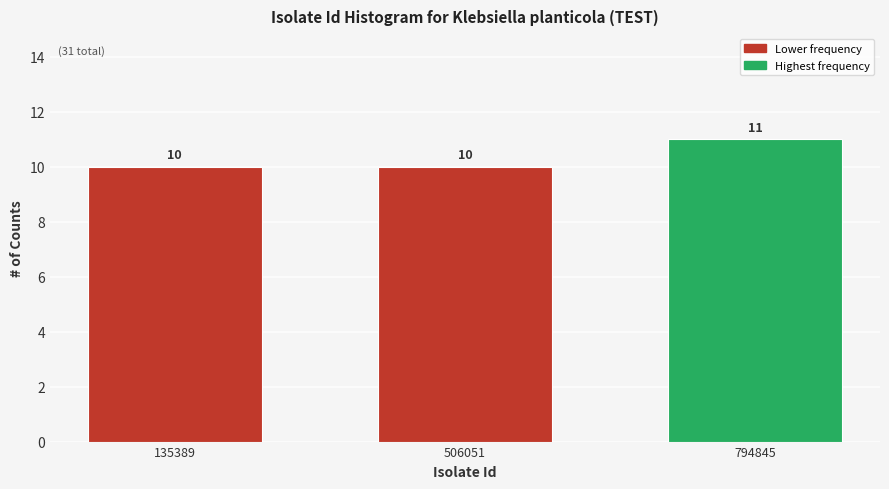

Reading left to right, list all the values displayed in this chart.

10	10	11